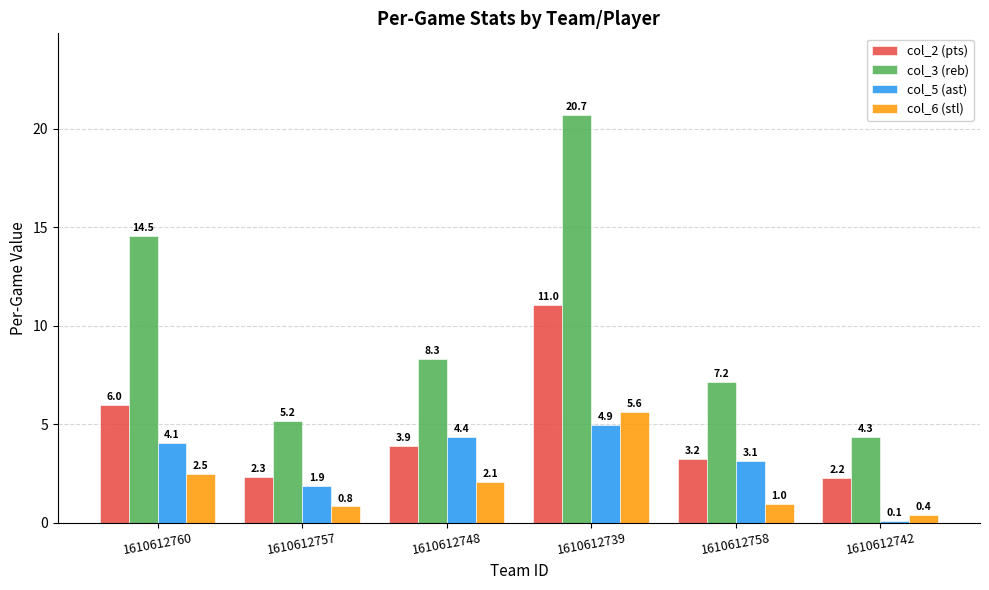

What is the spread (max minus min) of values at 1610612748?

6.3